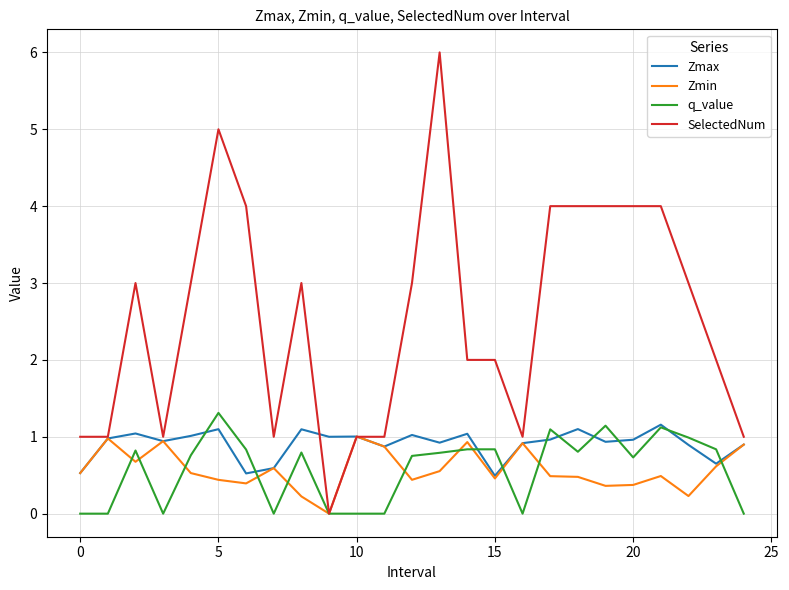

Which series has the largest total across all categories?

SelectedNum